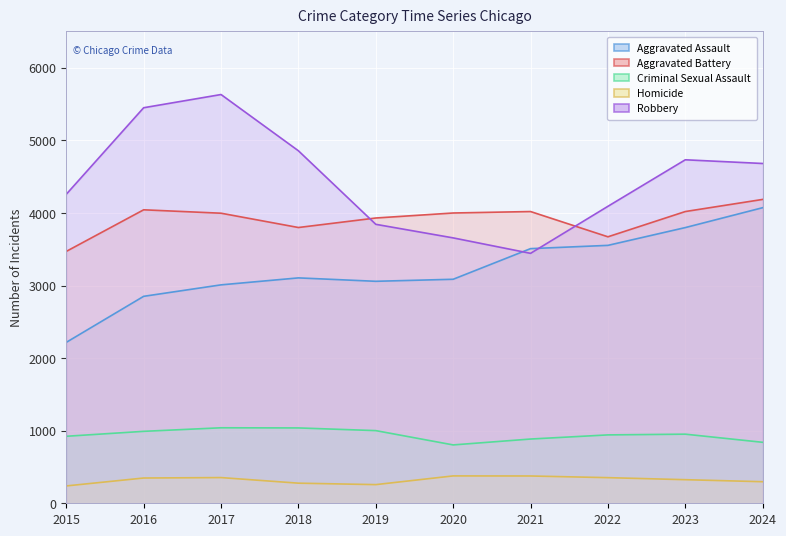

In Aggravated Assault, how many points are lower than both neighbors (excluding endpoints)?

1